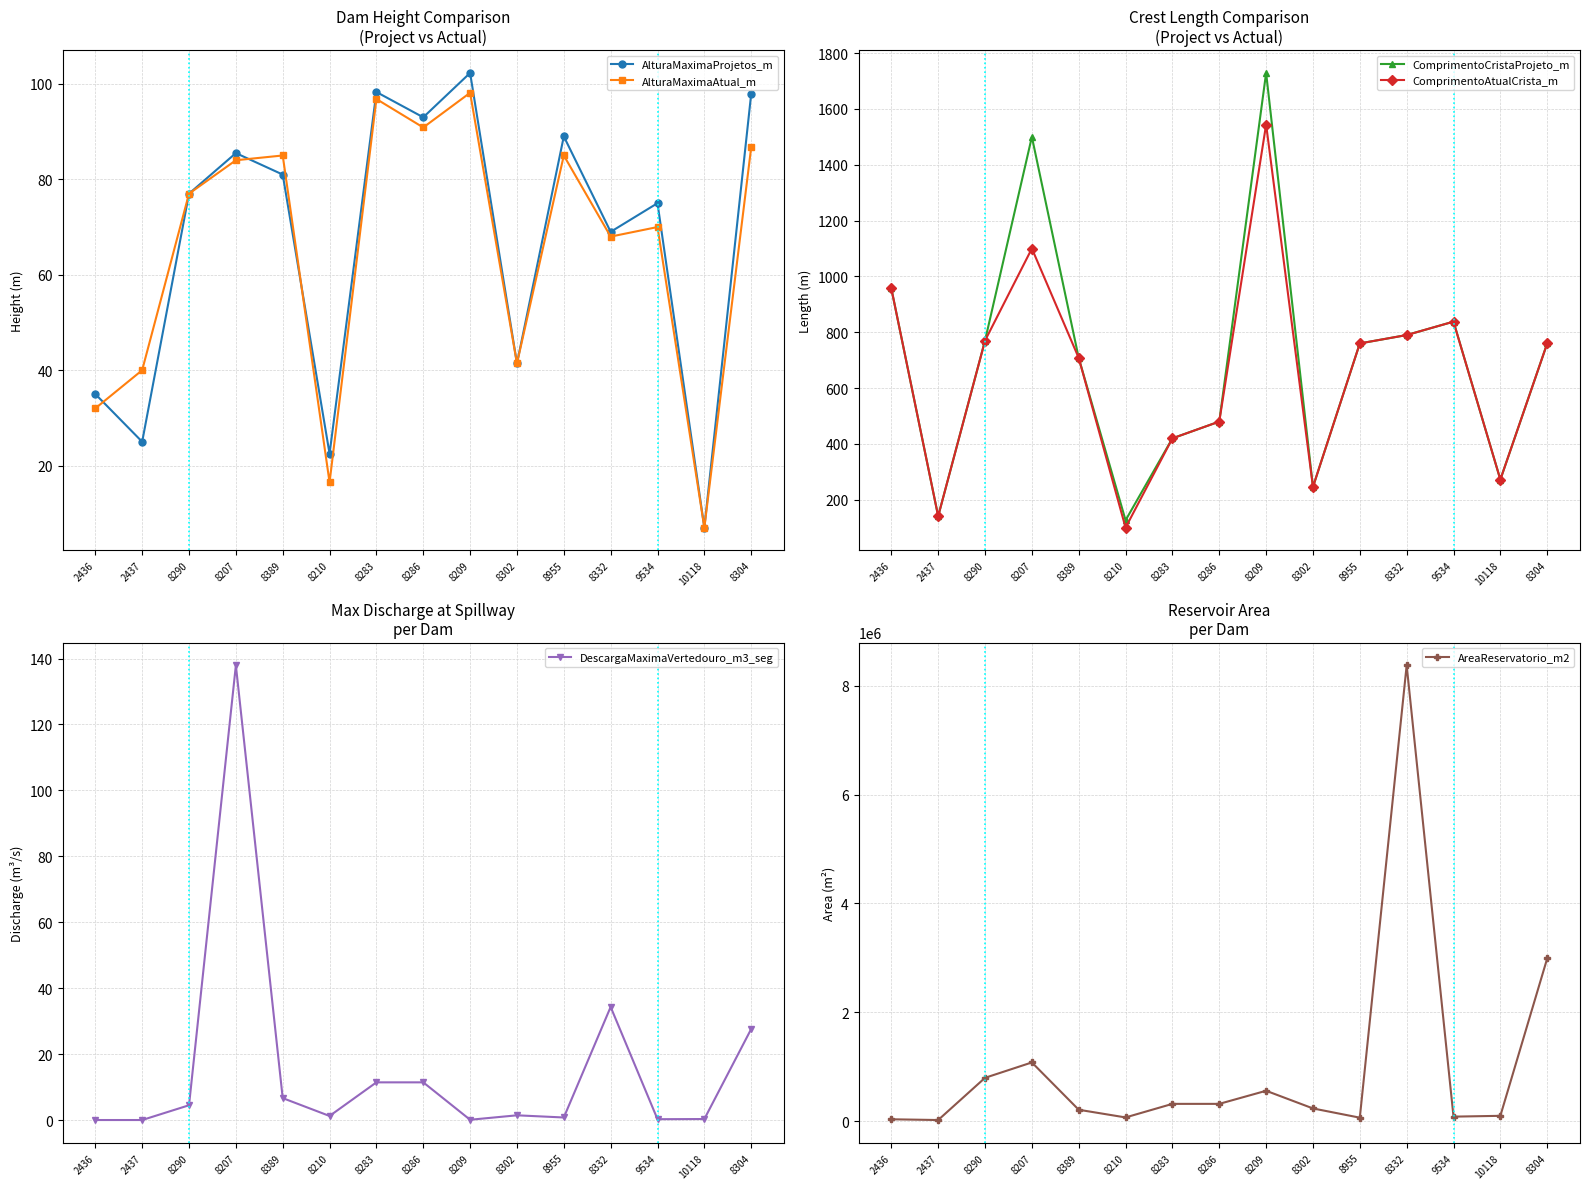

True or false: AreaReservatorio_m2 has a value of 559136.8 at 8209.

True